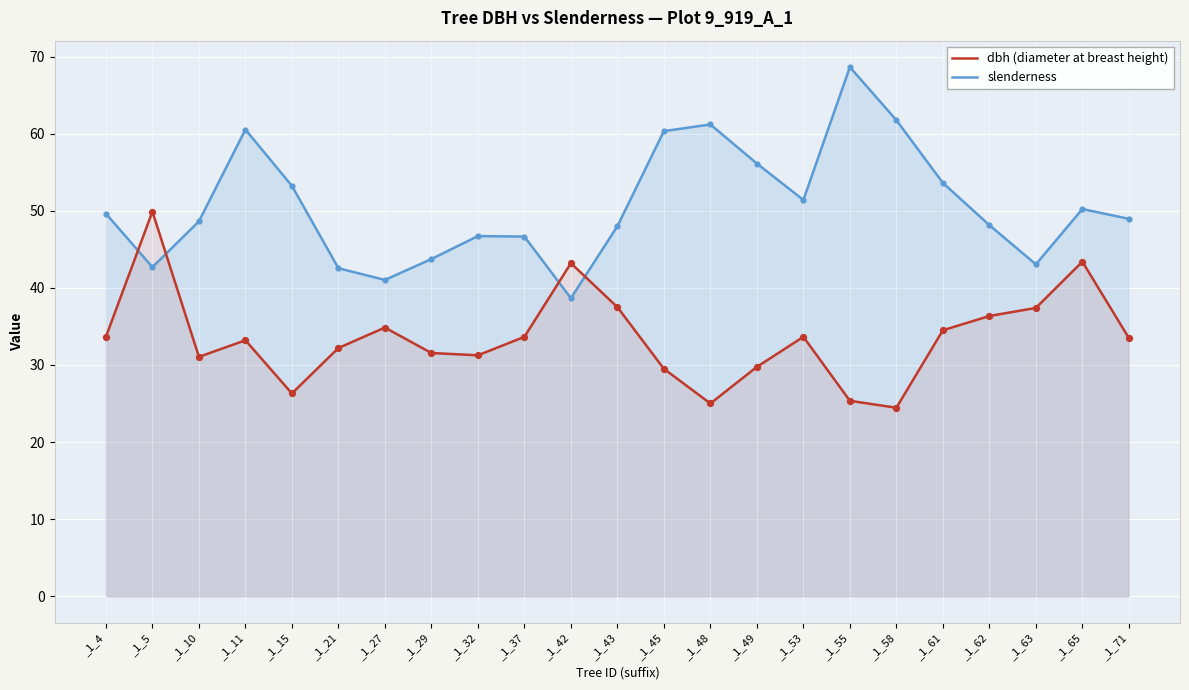

What is the total value across all series at _1_63?

80.4